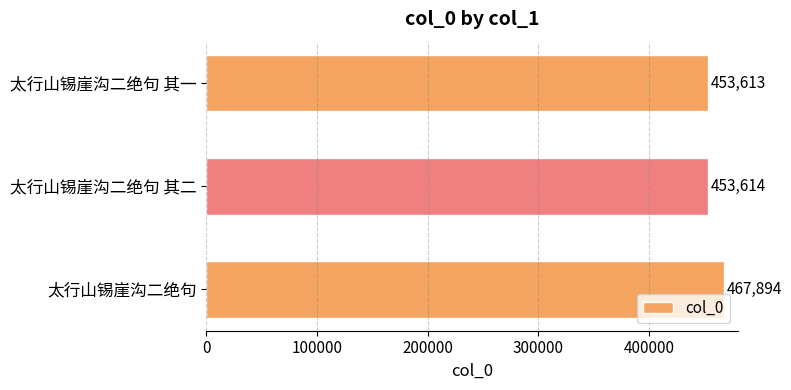

Are the bars grouped side by side (vs. stacked)?

No